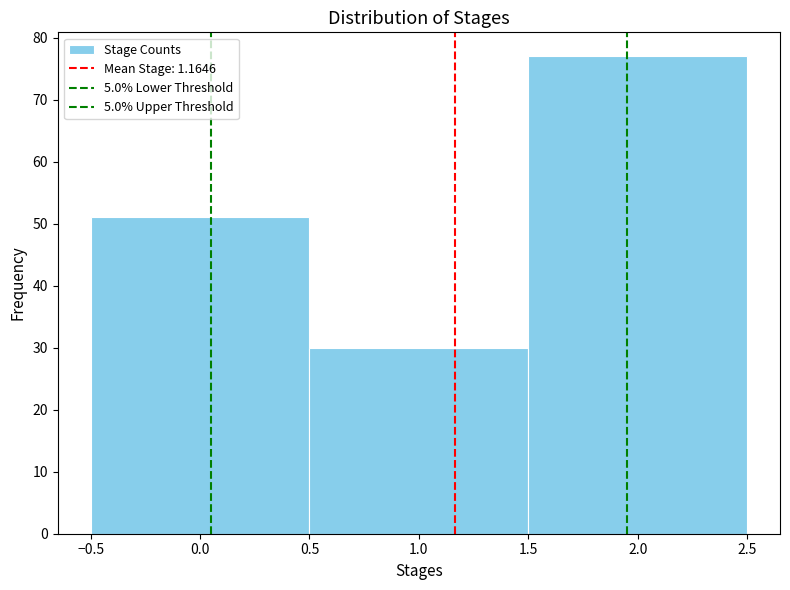

Over which range of the x-axis is the bar tallest?

1.5 to 2.5